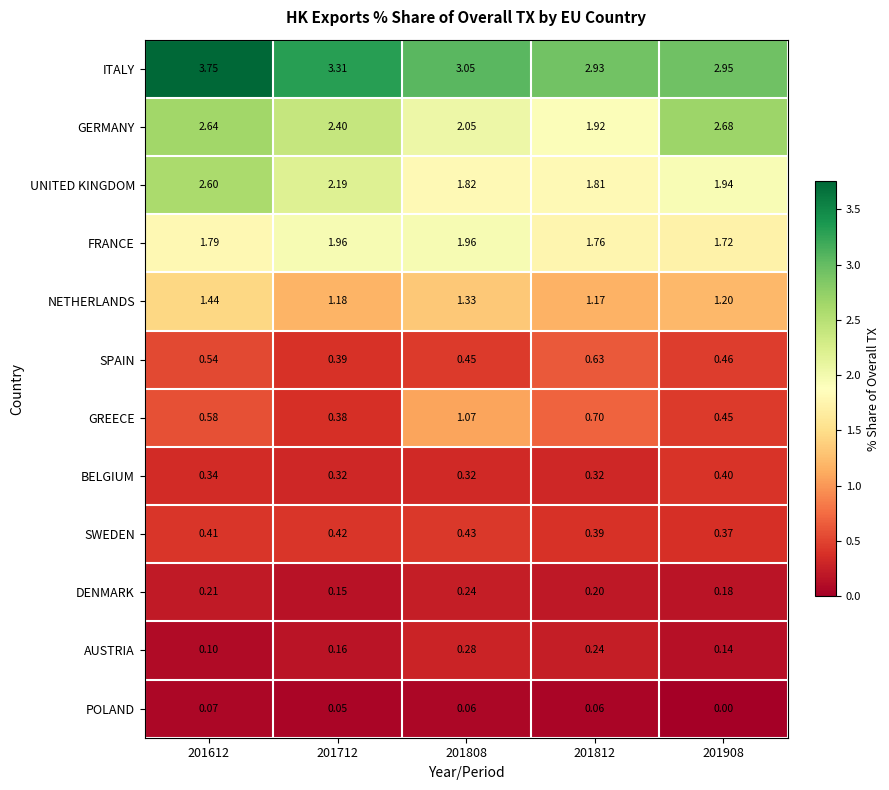

At 201808, list the series in order from smallest to largest.

POLAND, DENMARK, AUSTRIA, BELGIUM, SWEDEN, SPAIN, GREECE, NETHERLANDS, UNITED KINGDOM, FRANCE, GERMANY, ITALY